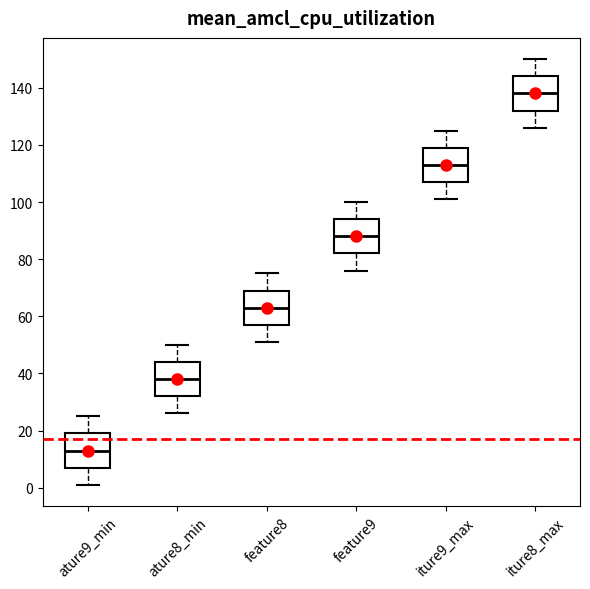

Reading left to right, transcribe this box plot: for each box, give where its median line is, the range the box spans, and where its two whiskers end, as read against the y-axis. The values are not printed on the chart, so give them approximately, as read against the axis.

ature9_min: median 14, box 8 to 20, whiskers 2 to 26
ature8_min: median 38, box 32 to 44, whiskers 26 to 50
feature8: median 64, box 58 to 70, whiskers 52 to 76
feature9: median 88, box 82 to 94, whiskers 76 to 100
iture9_max: median 114, box 108 to 120, whiskers 102 to 126
iture8_max: median 138, box 132 to 144, whiskers 126 to 150